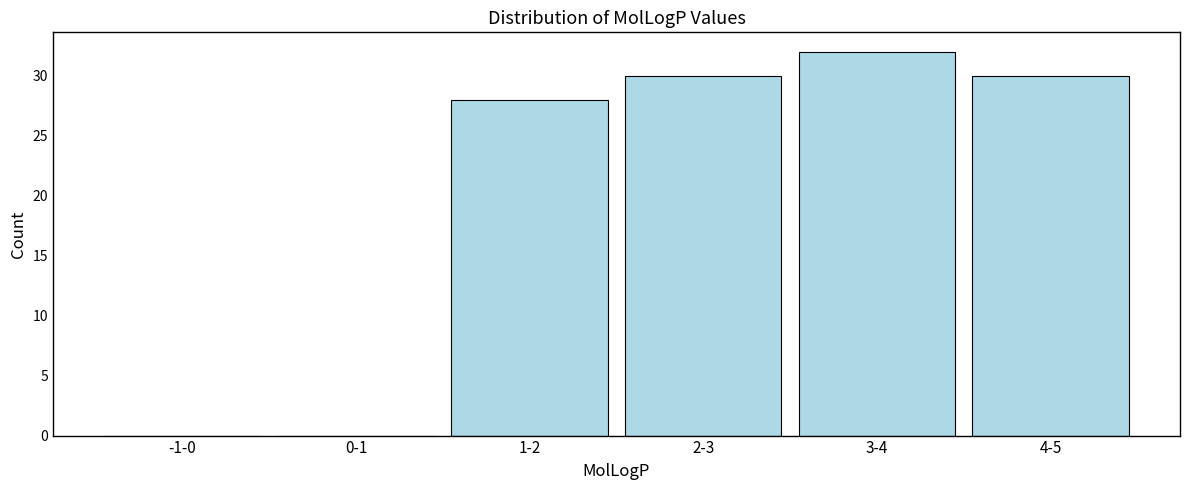

Reading left to right, extract all data points from this chart.

-1-0=0	0-1=0	1-2=28	2-3=30	3-4=32	4-5=30